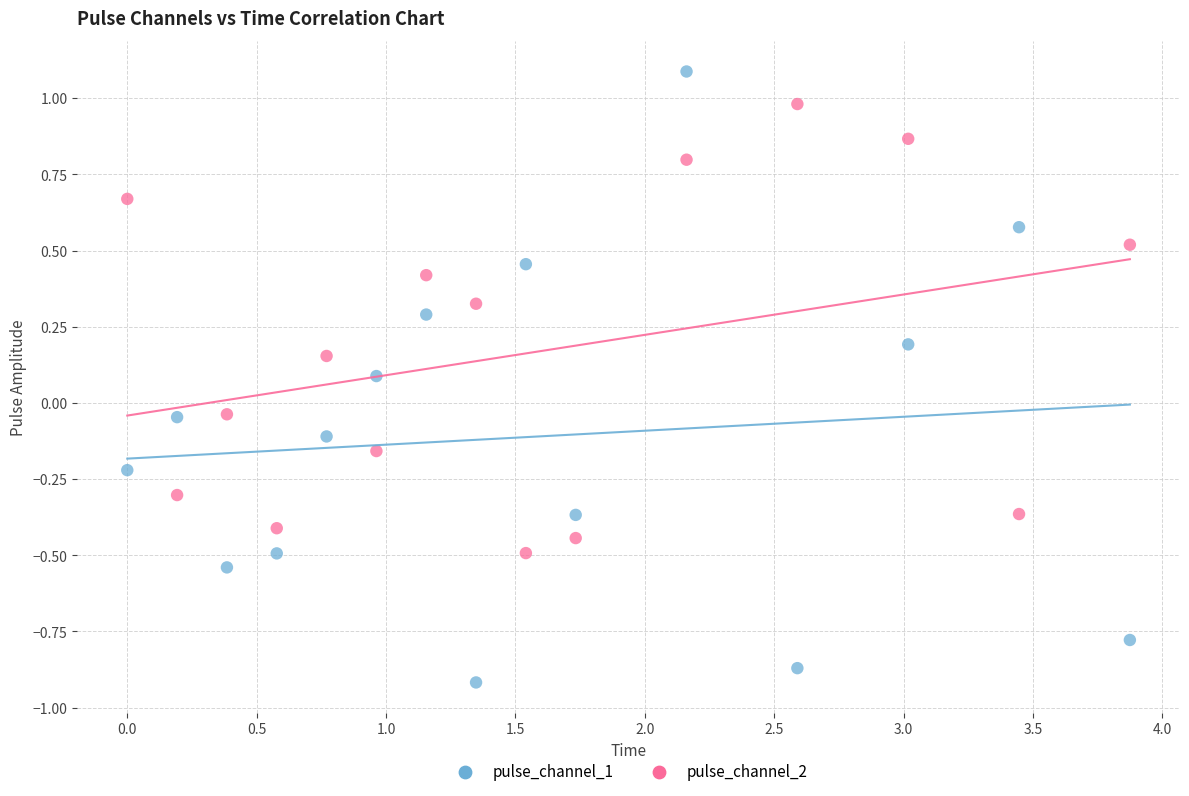

Across all data points, what is the range of X values (max minus min)?

3.9